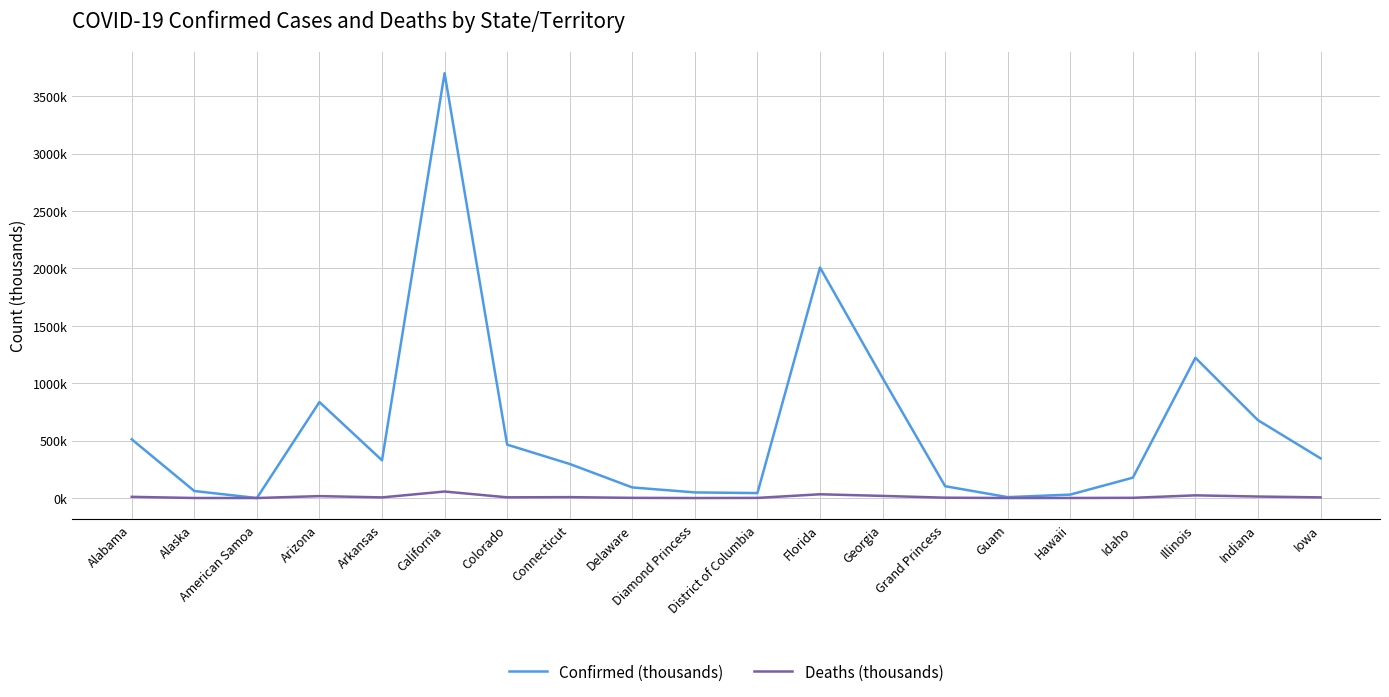

Reading right to left, what are all the values shown in this chart?

Confirmed (thousands): 345.8	677.9	1221.9	177.4	29.8	7.8	103.0	1045.7	2008.3	43.2	49.0	92.3	296.7	465.2	3701.2	328.7	836.3	0.0	61.2	511.5
Deaths (thousands): 5.7	12.9	23.4	1.9	0.5	0.1	3.0	18.5	32.7	1.1	0.0	1.5	7.8	6.2	56.7	5.5	16.7	0.0	0.3	10.4